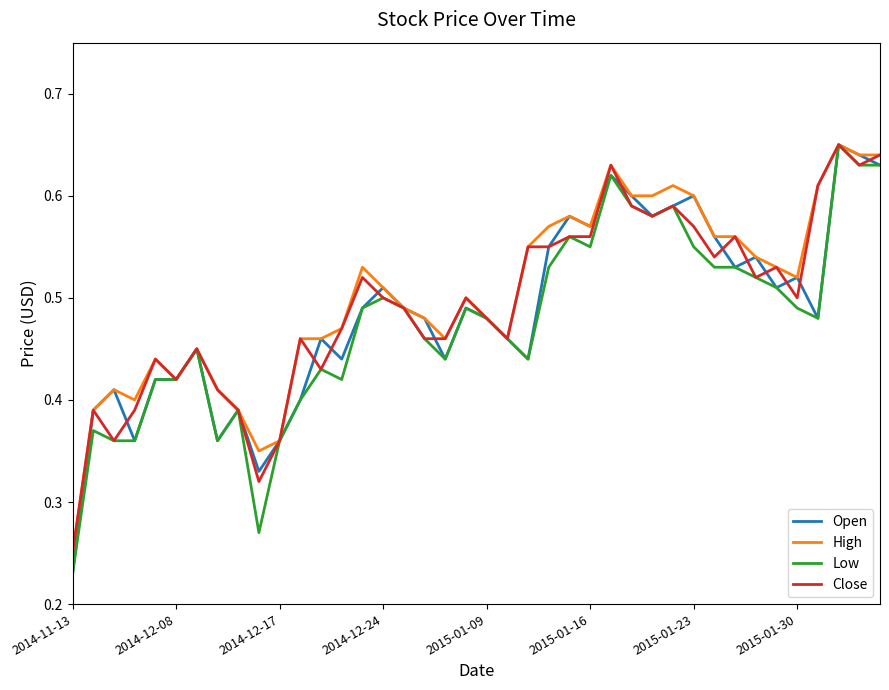

Rank the series by their maximum value, from highest to lowest.

Open, High, Low, Close